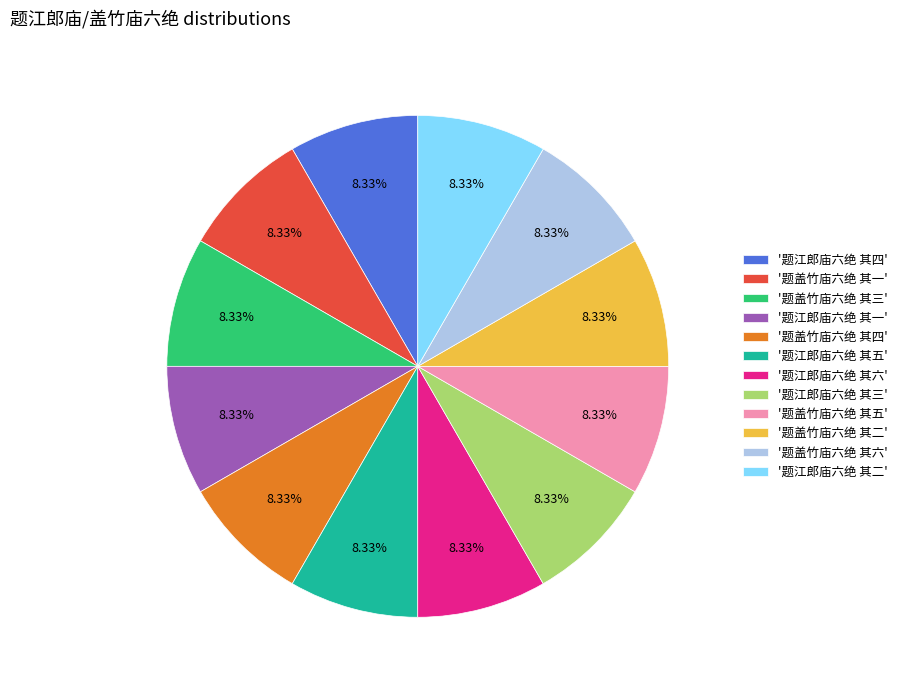

How many segments does this pie chart have?

12